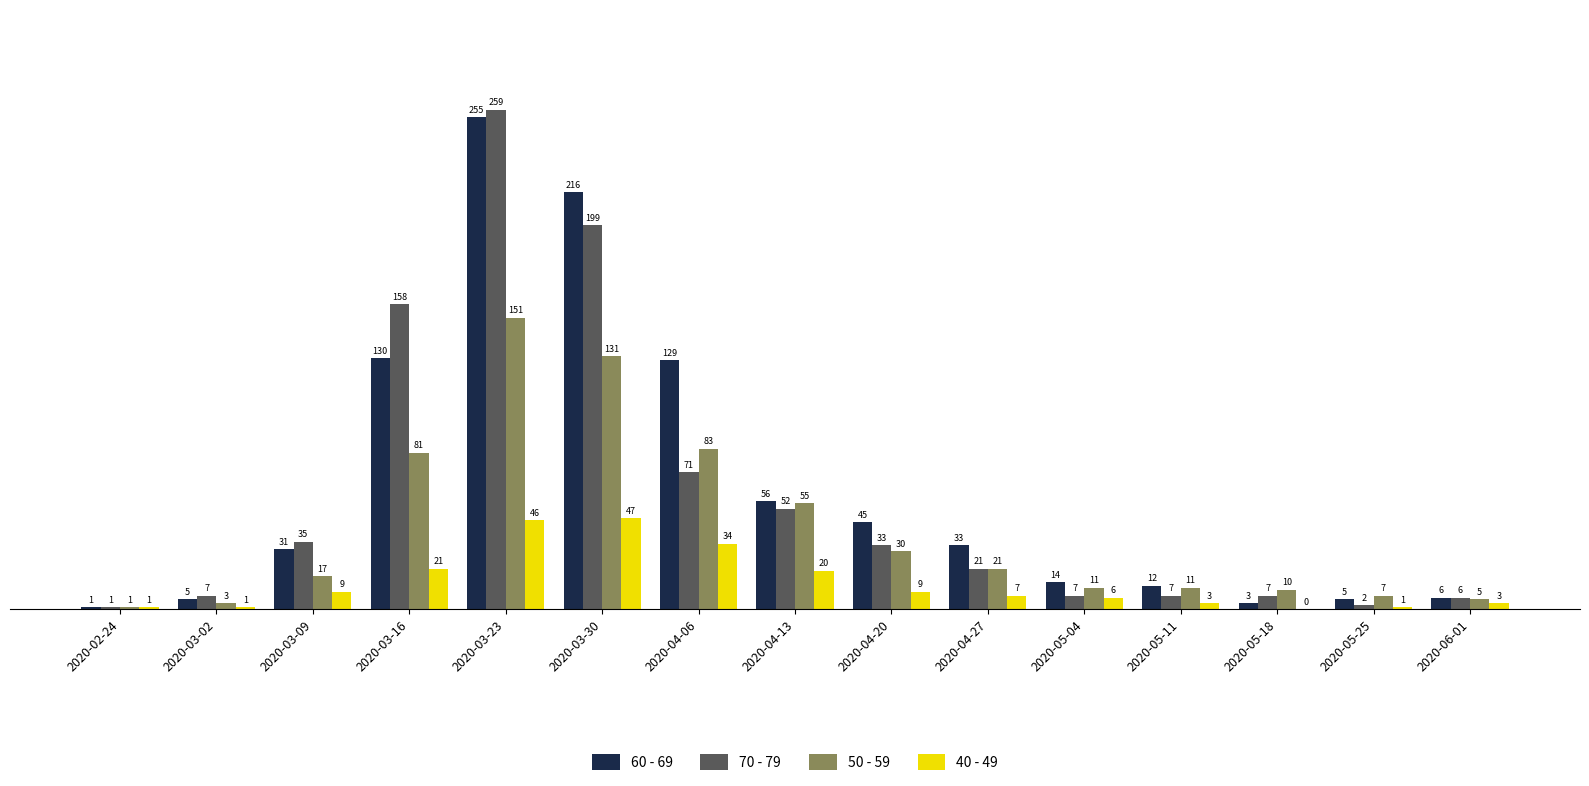

What is the approximate value of 60 - 69 at 2020-05-18?

3